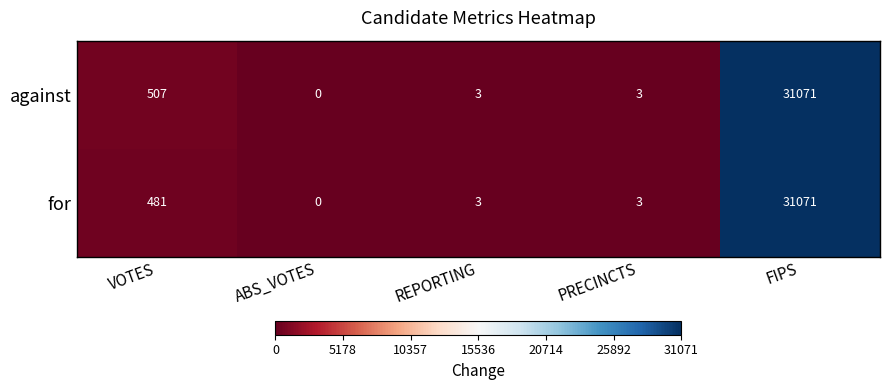

How many positive values does the for series have?

4